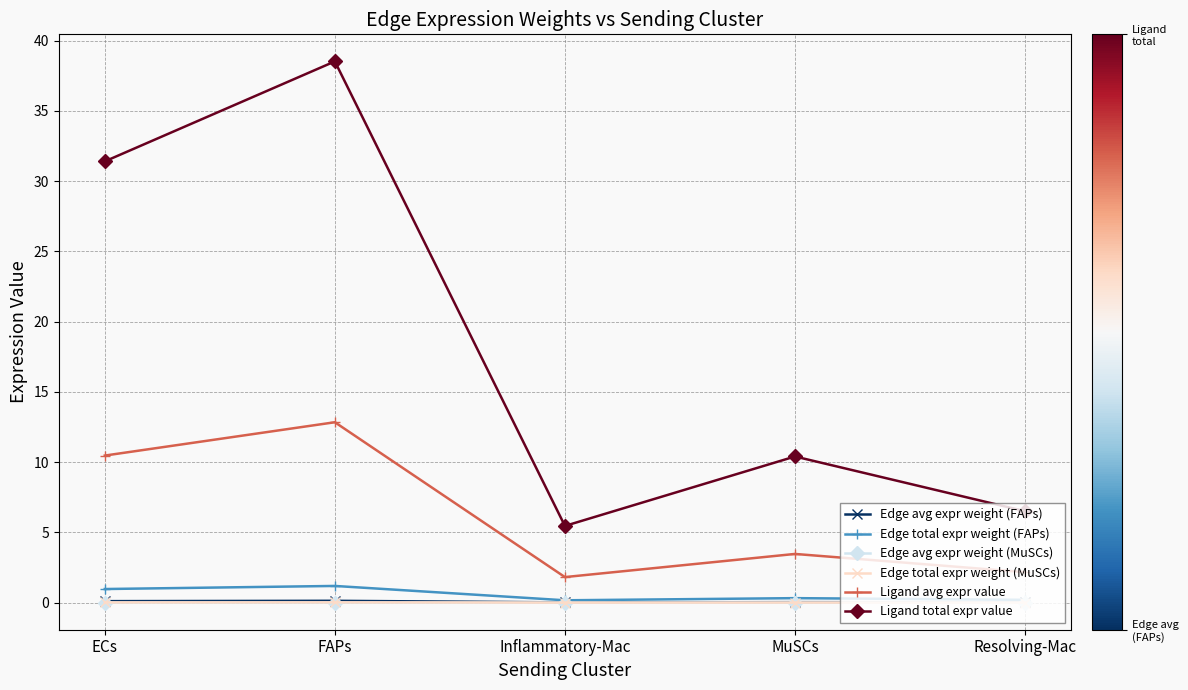

True or false: Edge avg expr weight (FAPs) has more than 2 interior local peaks.

False